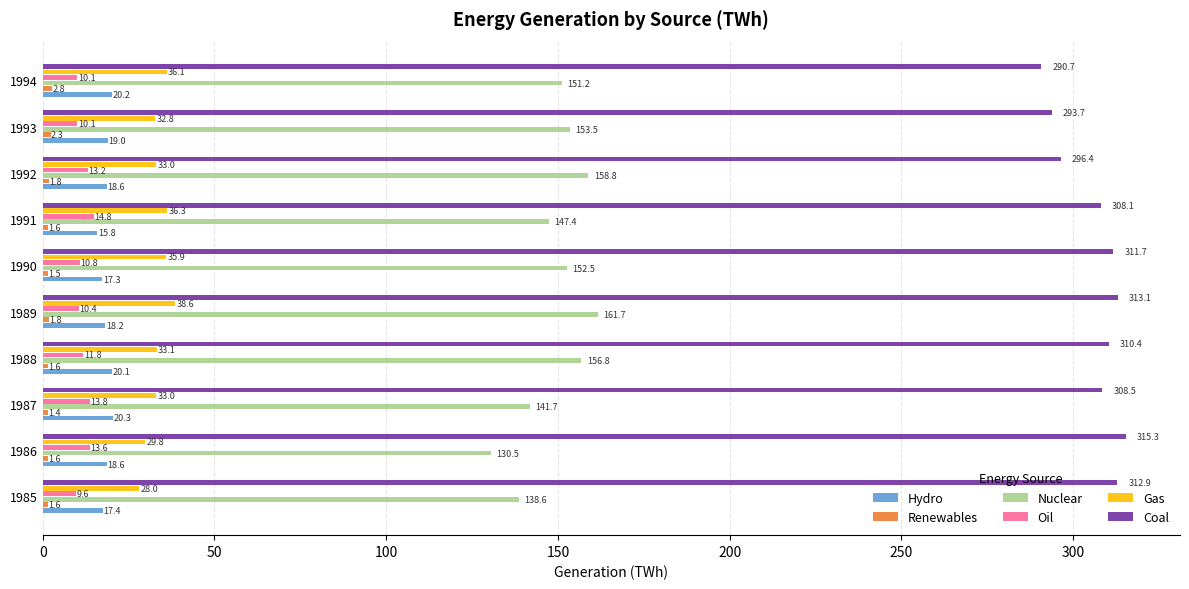

Where is Oil nearest to the value 12?

1988